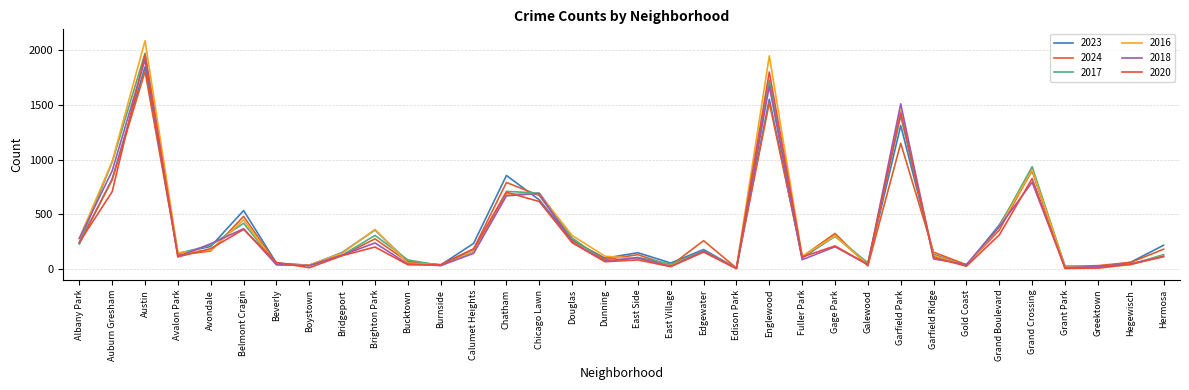

What is the difference between the maximum and minimum values in the 2024 series?

1794